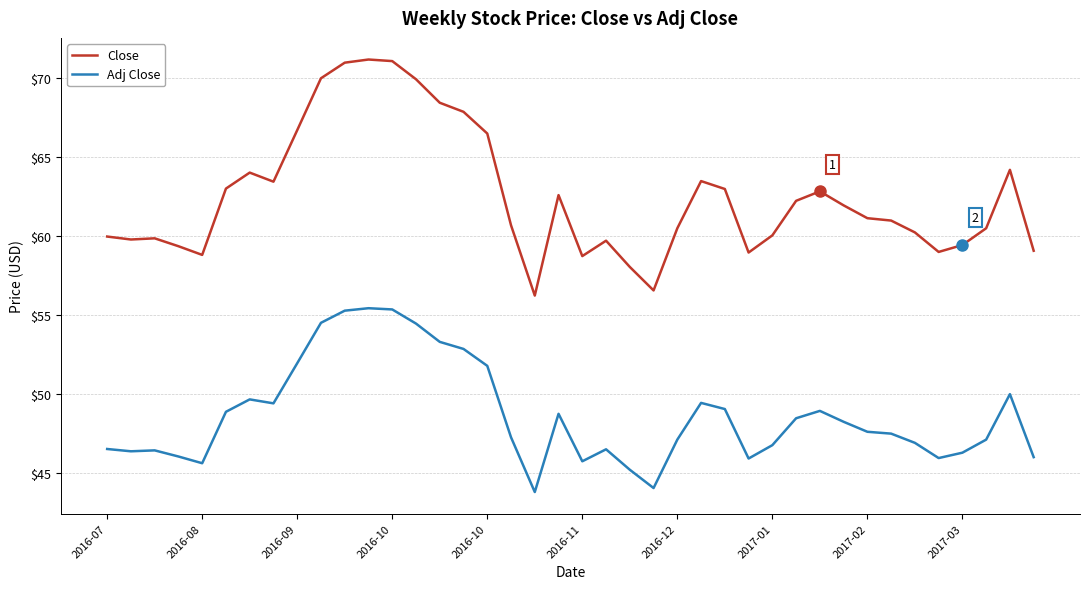

True or false: Close has more than 2 interior local peaks.

True